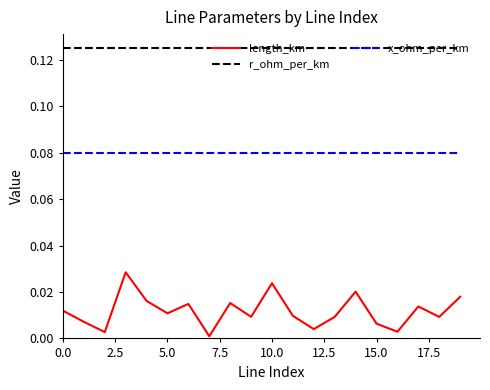

Which series has the largest range (max minus min)?

length_km